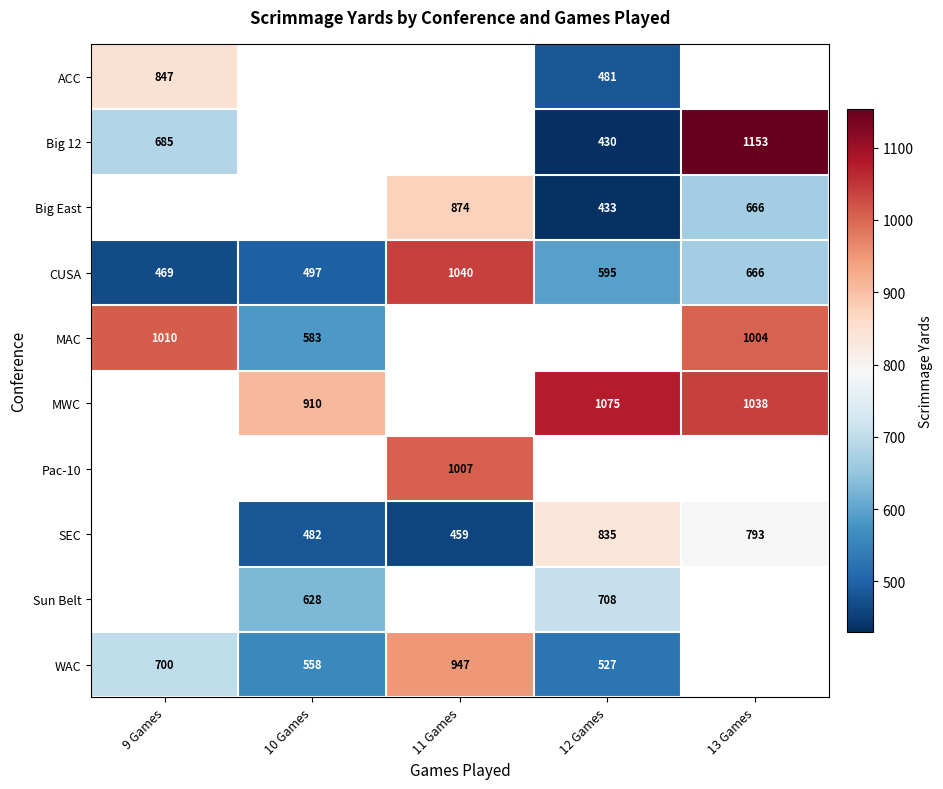

Count the number of data series in this chart.

10